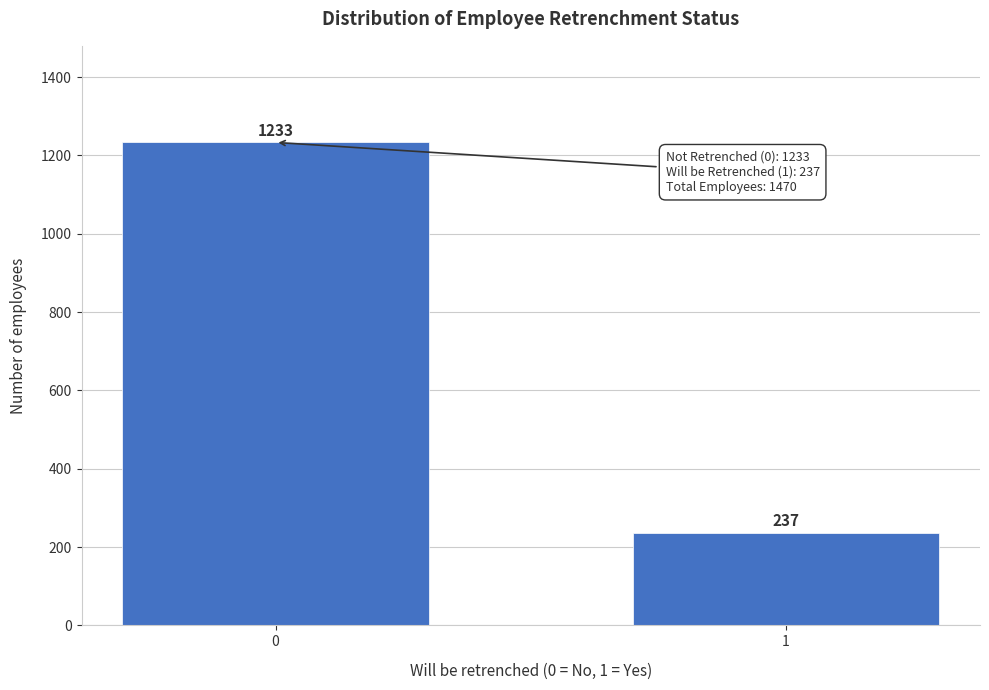

Reading left to right, transcribe all the data shown in this chart.

0=1233	1=237